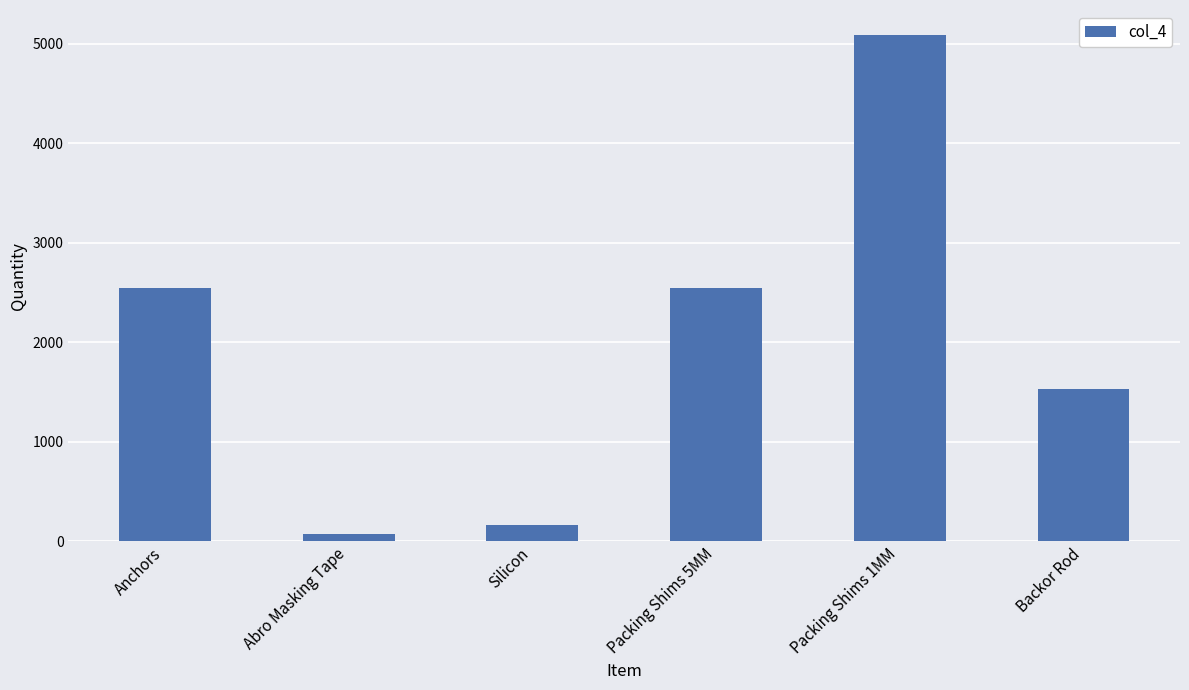

What is the difference between the maximum and second lowest values?

4924.0